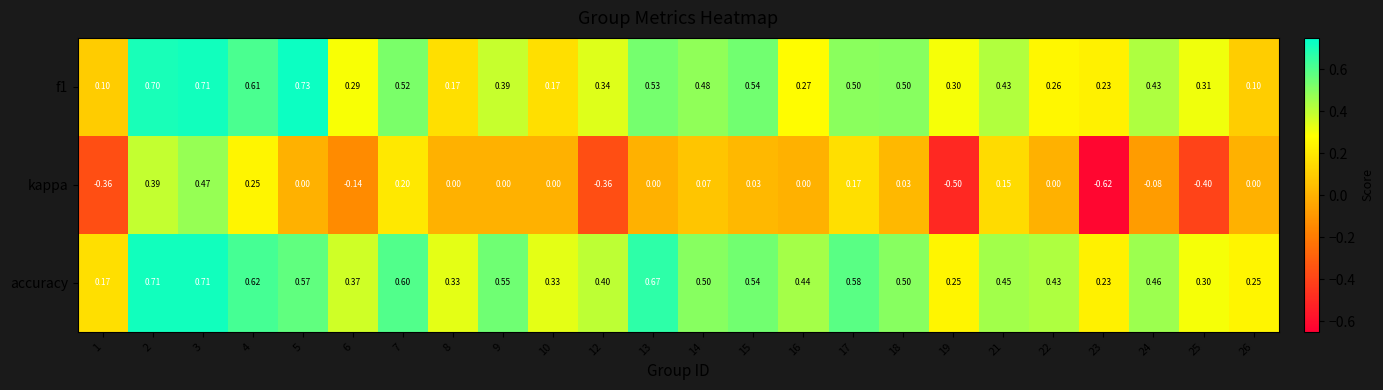

Which series has the largest total across all categories?

accuracy